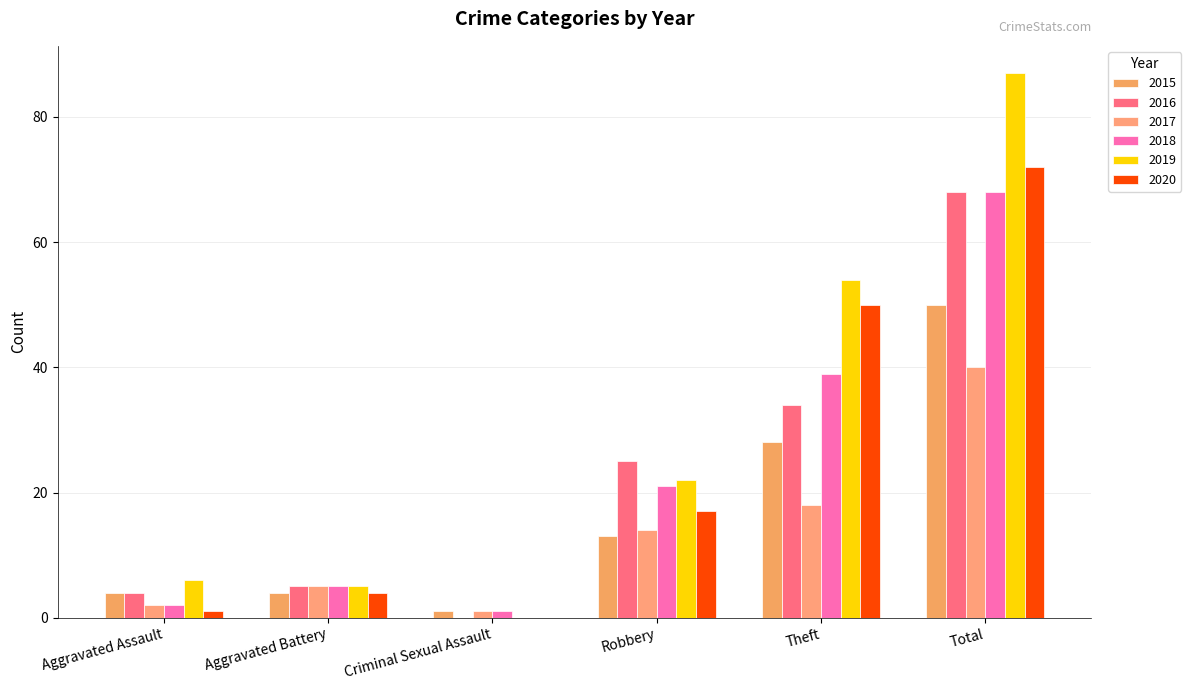

How many positive values does the 2016 series have?

5